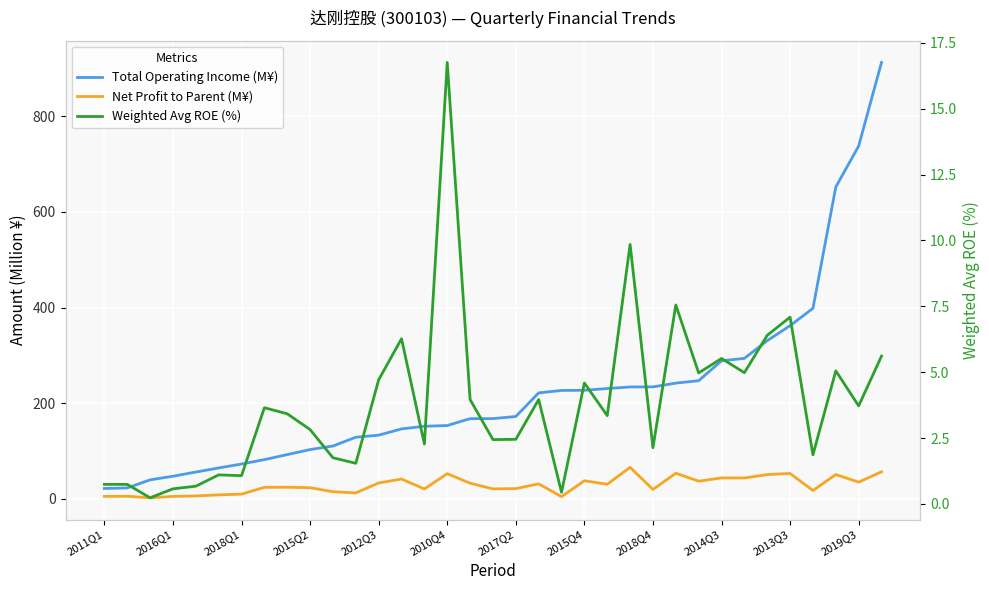

At how many categories does at least one series exceed 688?

2